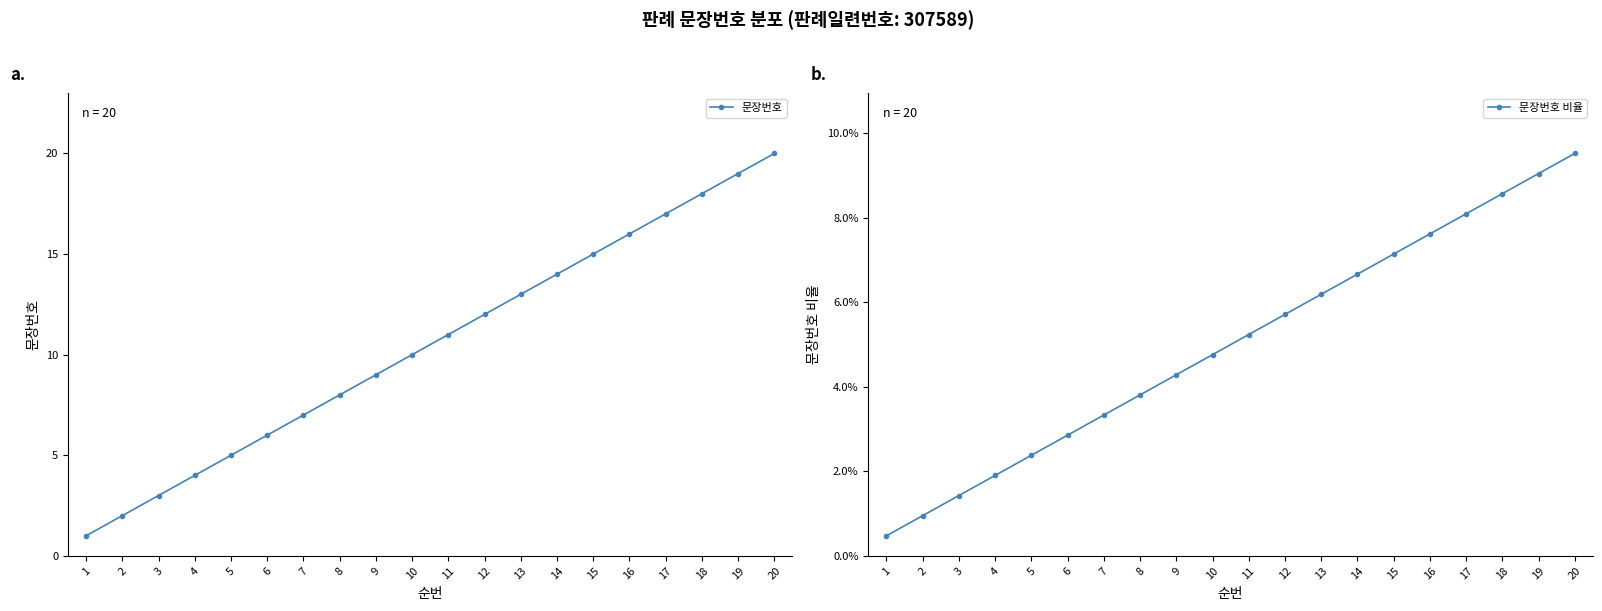

At 16, list the series in order from smallest to largest.

문장번호 비율, 문장번호